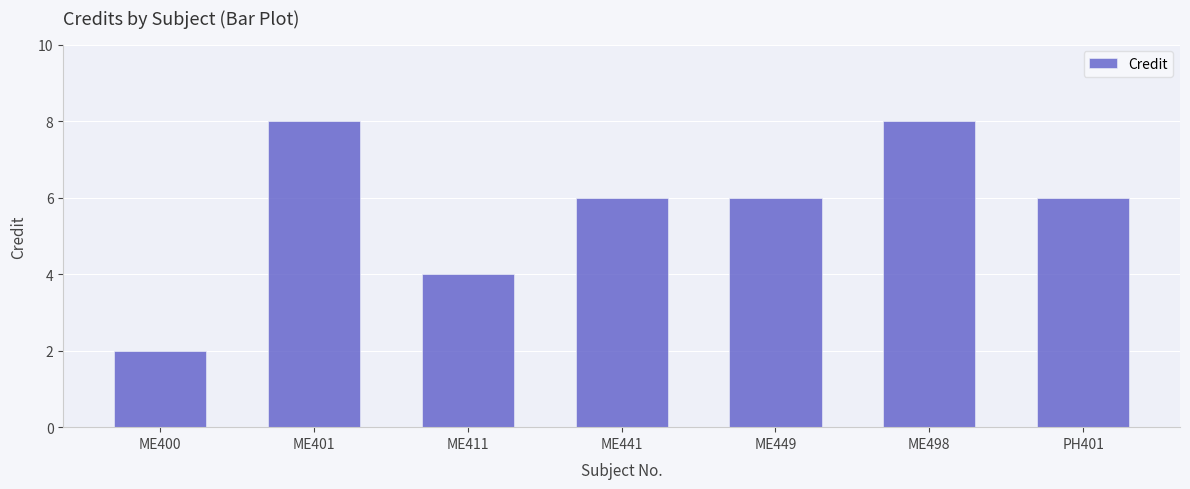

Are the bars horizontal?

No